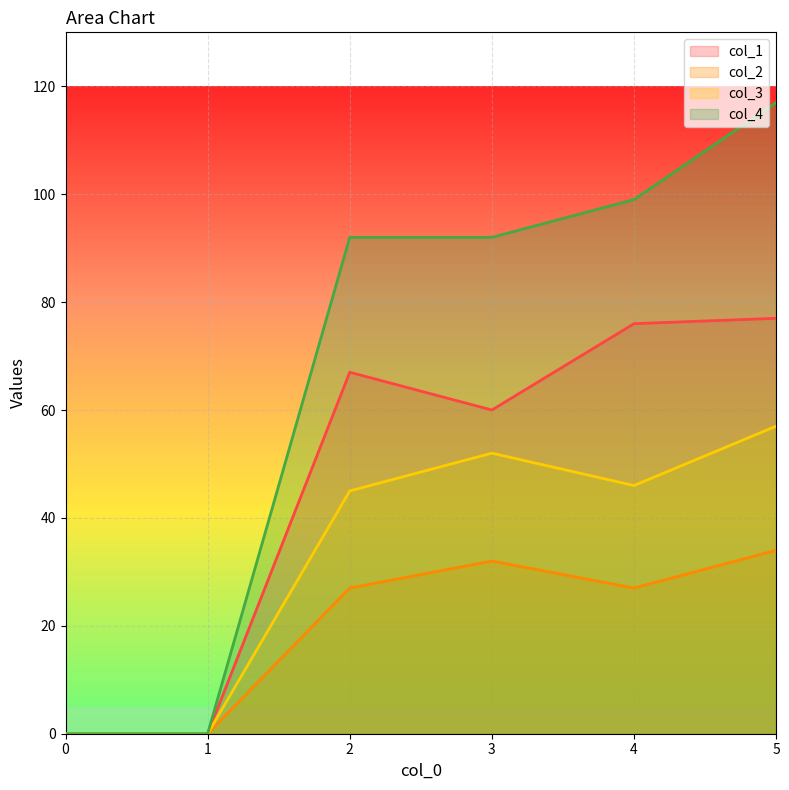

The value of col_3 at 1 is 25. True or false?

False